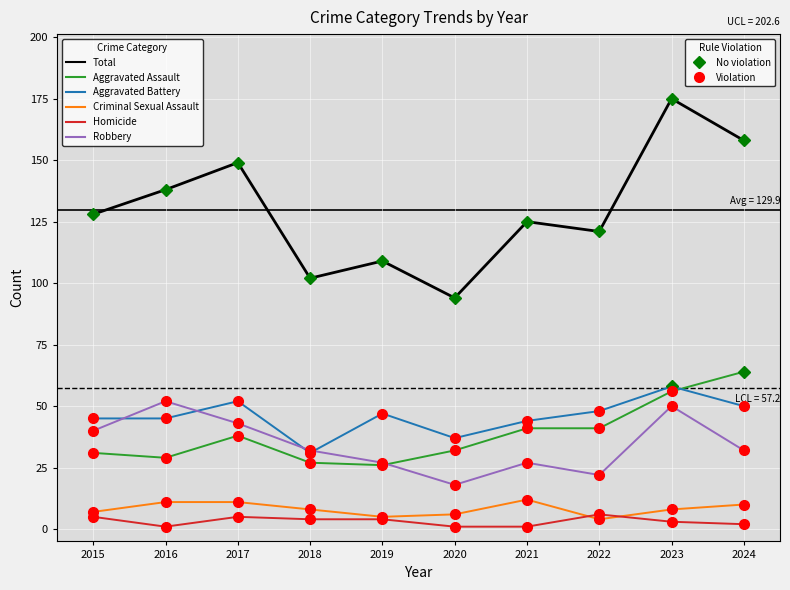

What is the average value of the Aggravated Assault series?

38